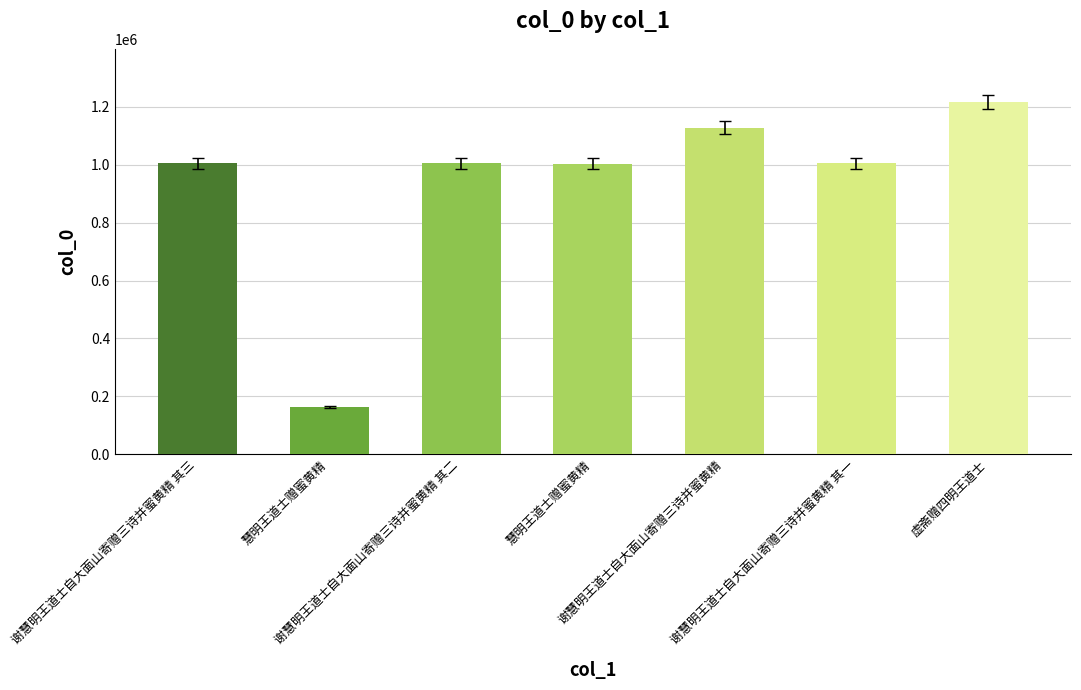

Which category has the lowest value across all series?

慧明王道士赠蜜黄精